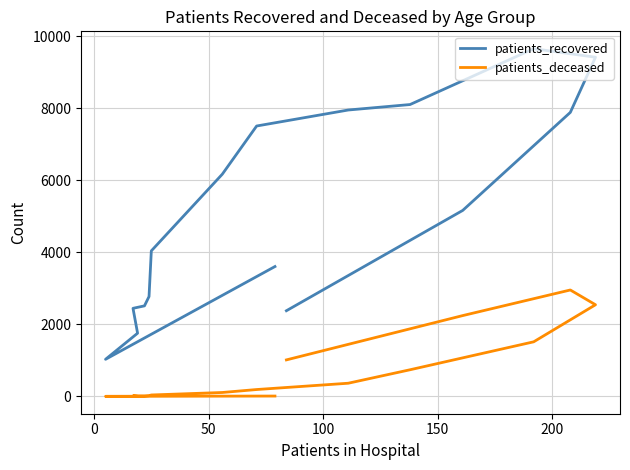

Count the number of categories in the chart.

16